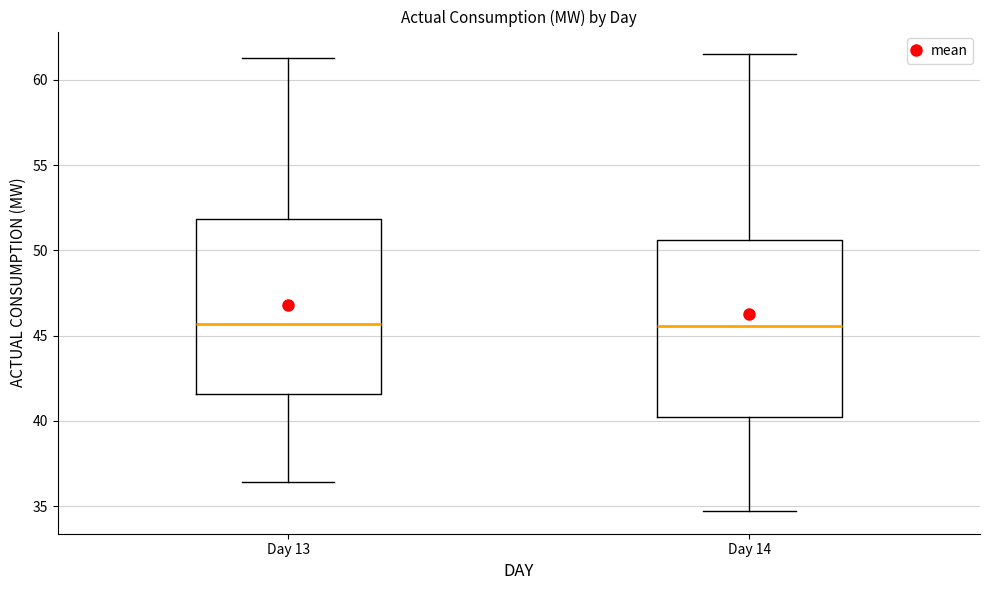

Where is the upper edge of the box for Day 13 on the y-axis? The values are not printed on the chart, so give them approximately, as read against the axis.

52.0